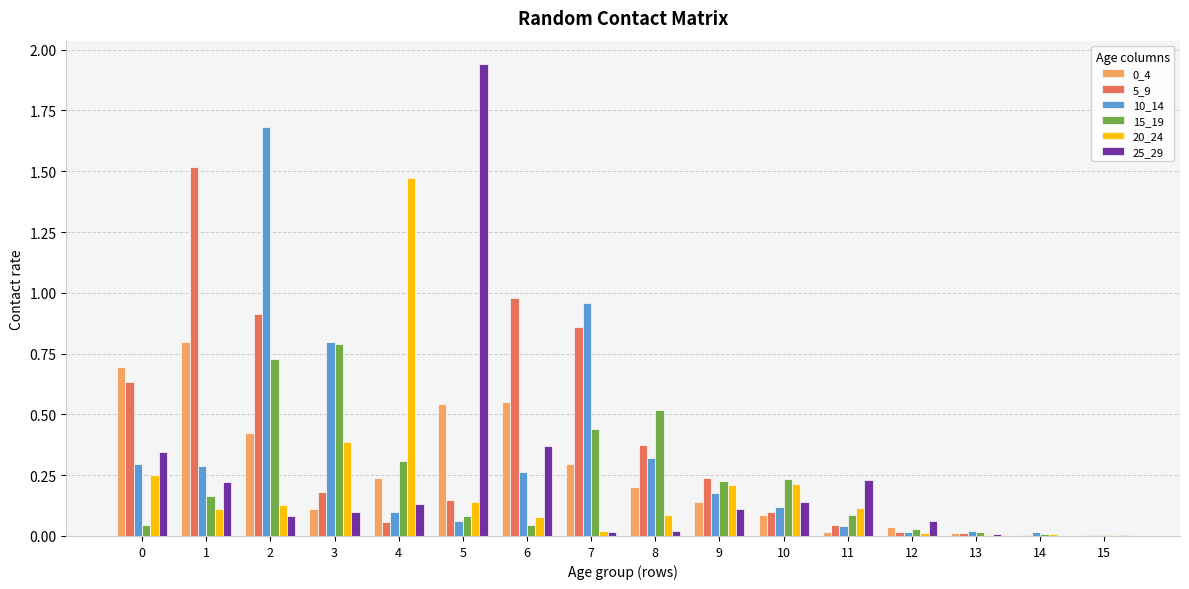

Does the chart contain stacked bars?

No